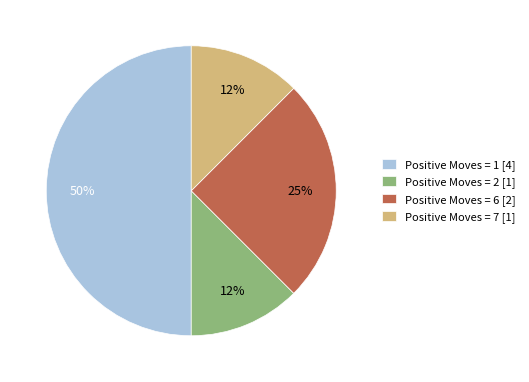

Is it true that Positive Moves = 7 [1] is 1% of the pie?

False